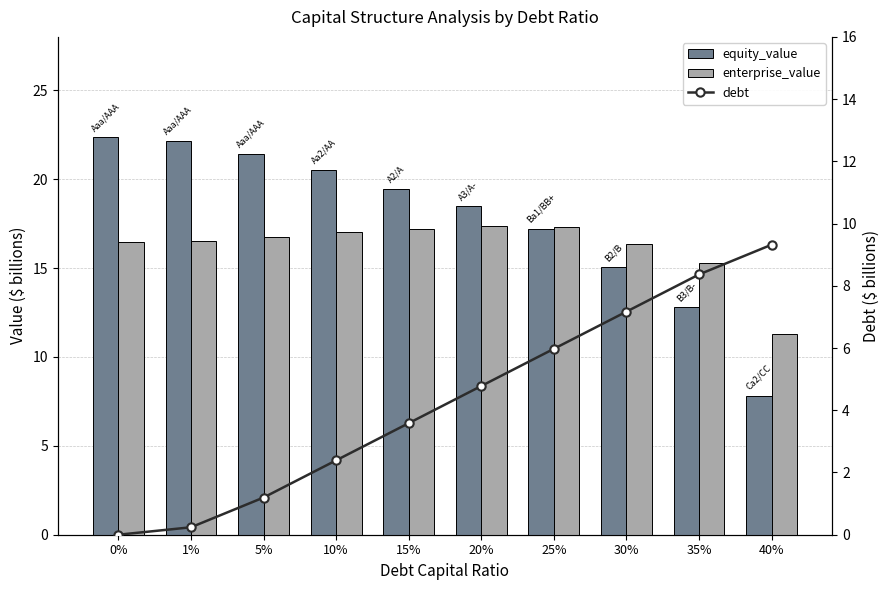

What is the sum of all enterprise_value values?

161.7